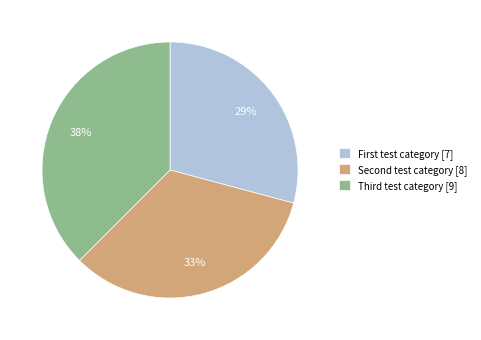

What is the largest slice in the pie chart?

Third test category